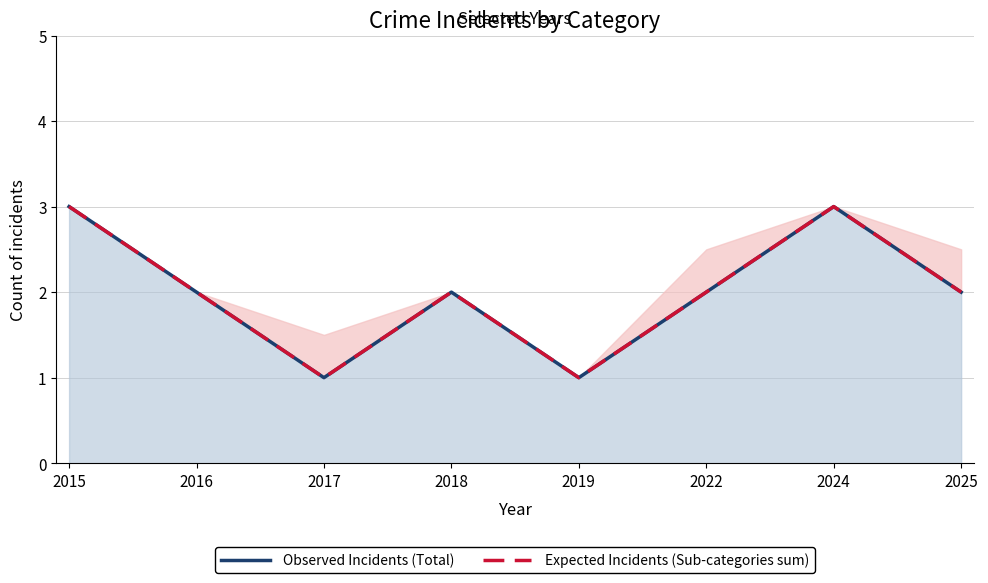

True or false: Expected Incidents (Sub-categories sum) and Observed Incidents (Total) intersect in this chart.

False